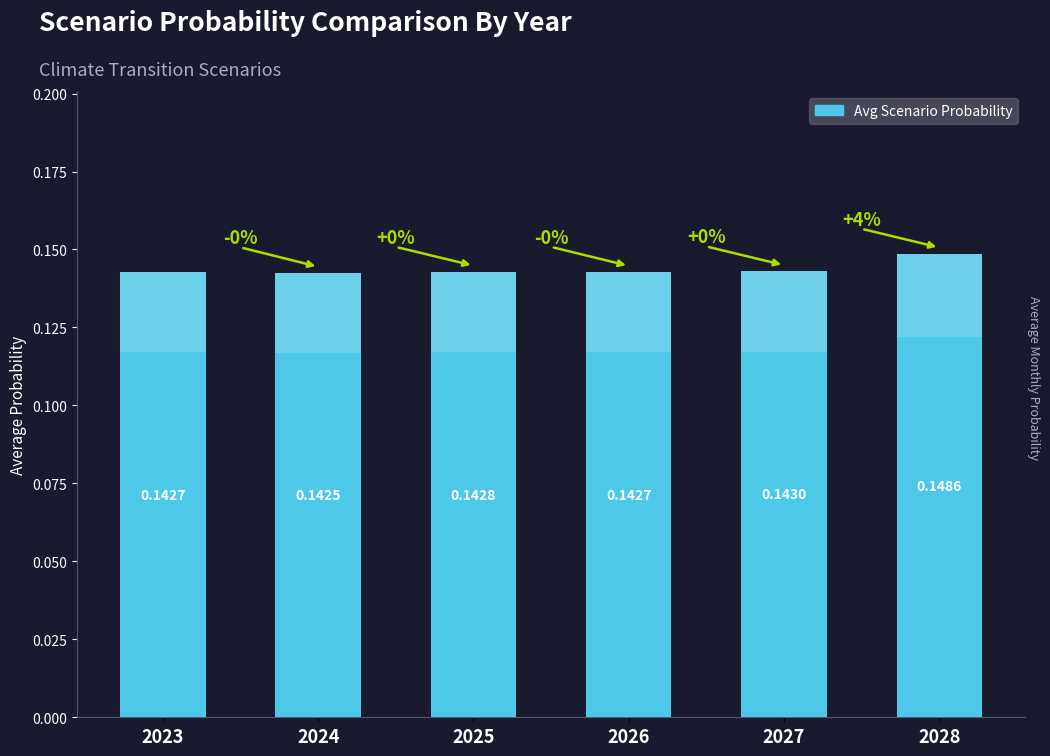

What is the minimum value shown in the chart?

0.1